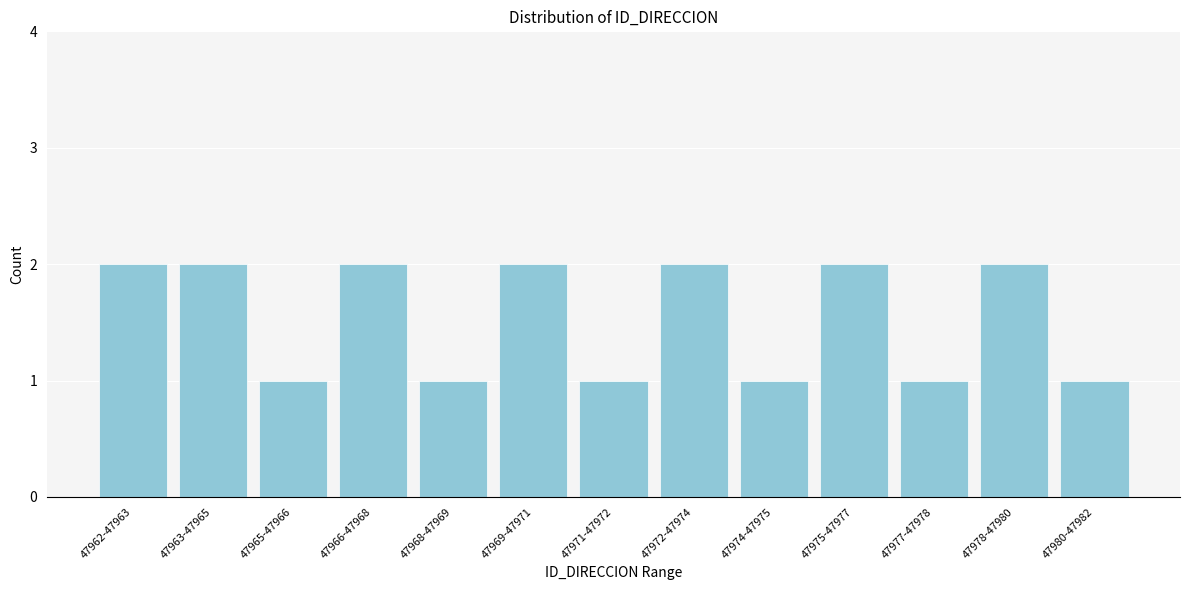

Reading left to right, transcribe all the data shown in this chart.

2	2	1	2	1	2	1	2	1	2	1	2	1